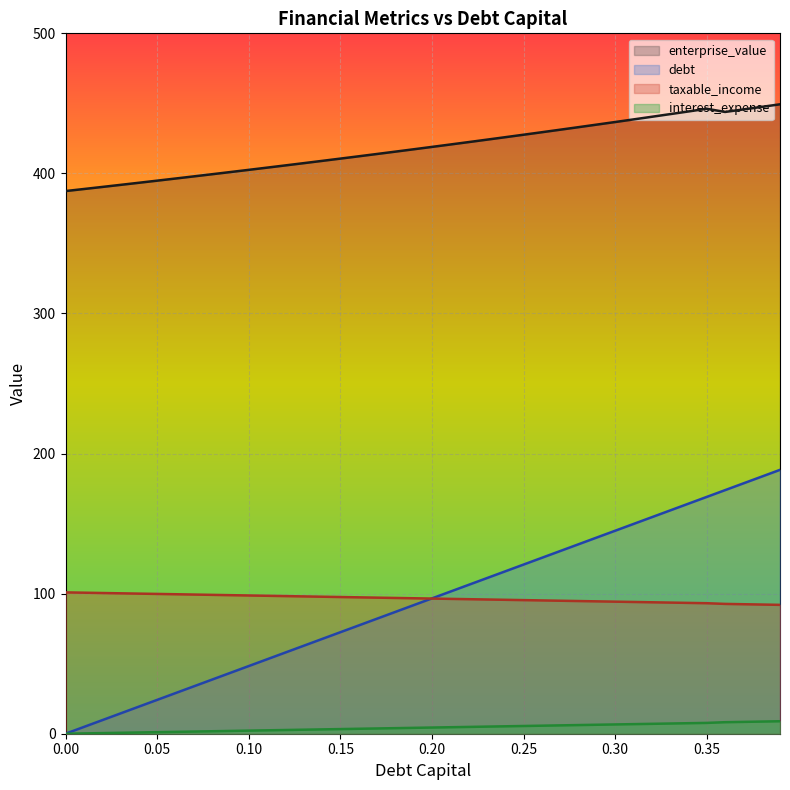

What is the greatest value displayed?

449.3